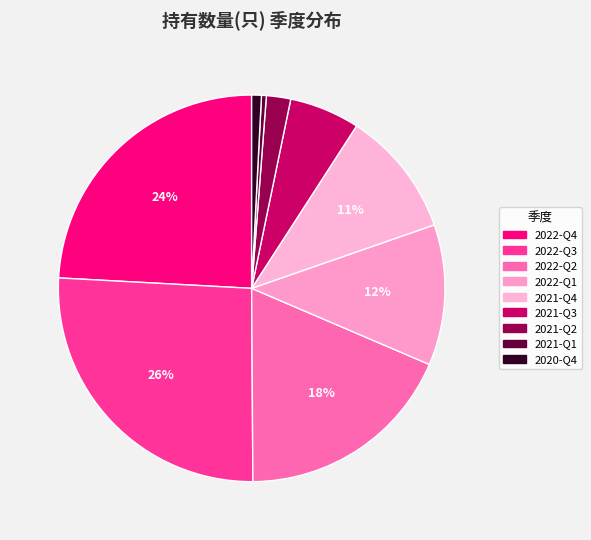

To the nearest percent, what portion does 2021-Q2 represent?

2%